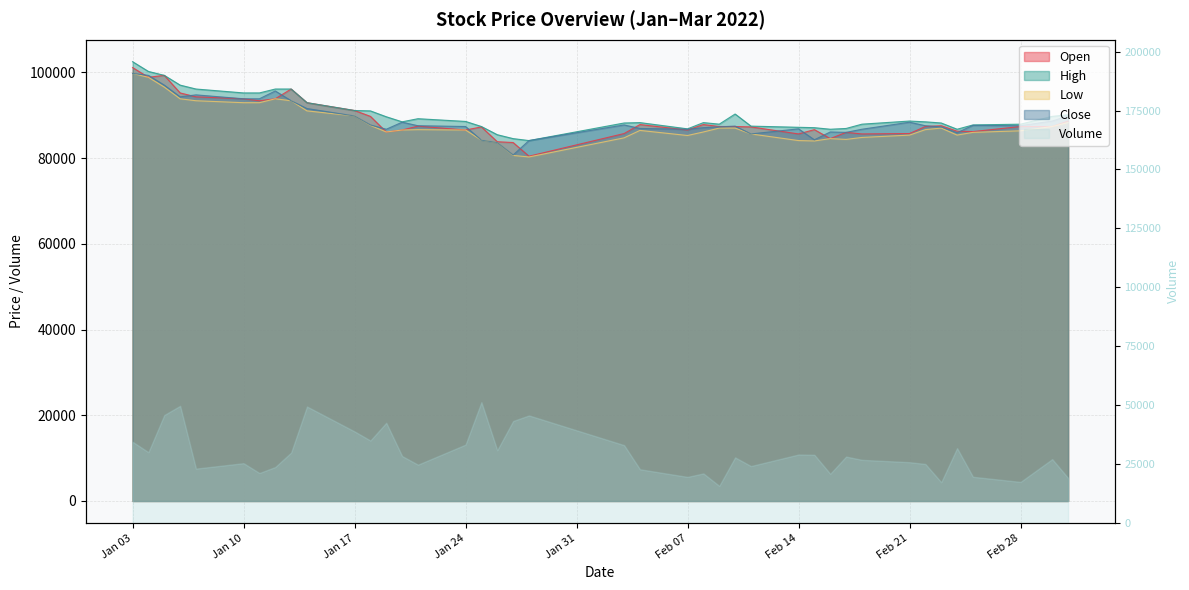

How many interior local peaks does the High series have?

5